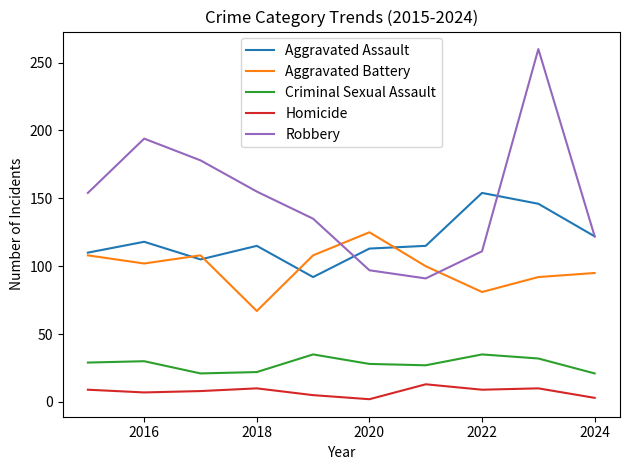

True or false: Criminal Sexual Assault and Homicide cross at least once.

False